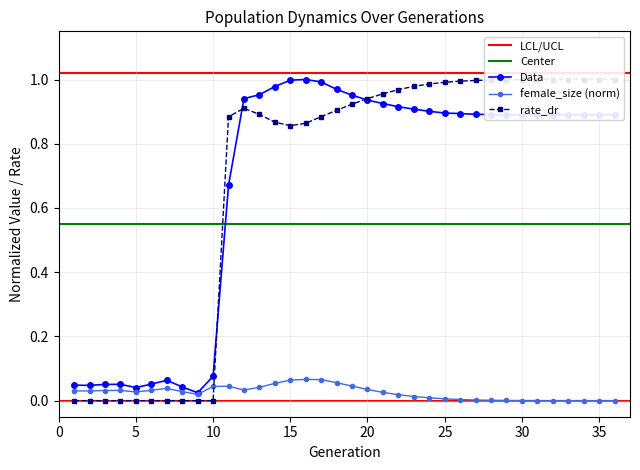

Is the value of size at 22 greater than the value of rate_dr at 23?

No